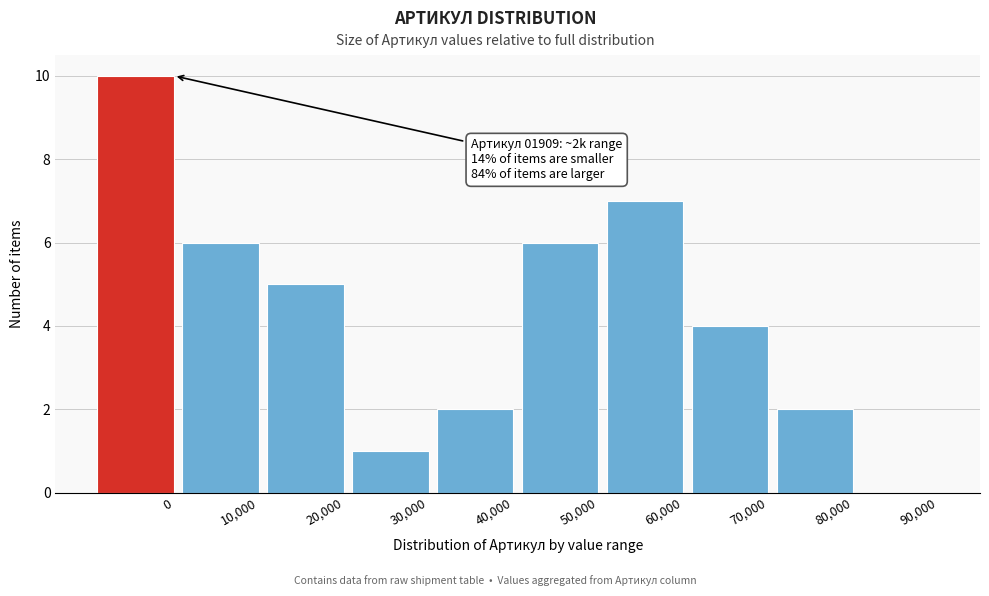

Reading left to right, extract all data points from this chart.

0=10	10,000=6	20,000=5	30,000=1	40,000=2	50,000=6	60,000=7	70,000=4	80,000=2	90,000=0